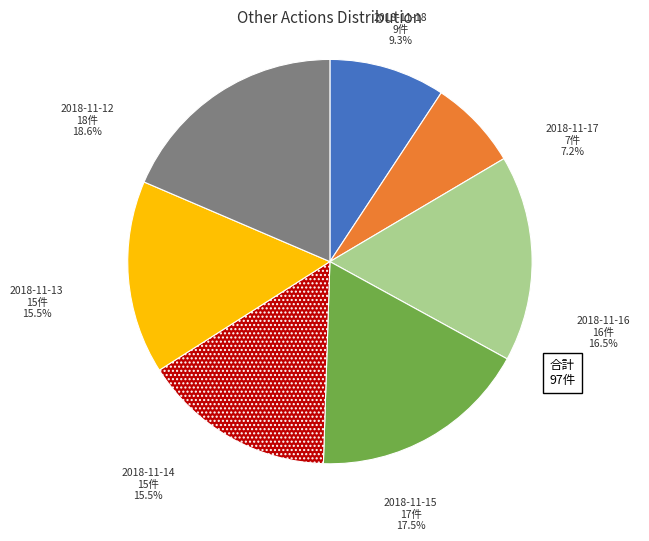

Is it true that 2018-11-17 is 7% of the pie?

True